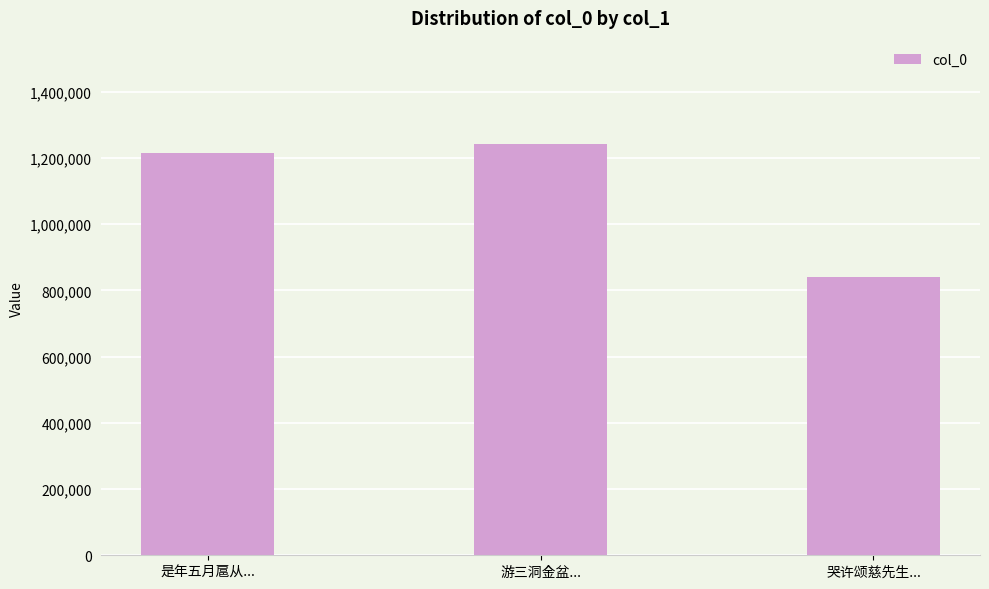

What is the difference between the second highest and minimum values?

376028